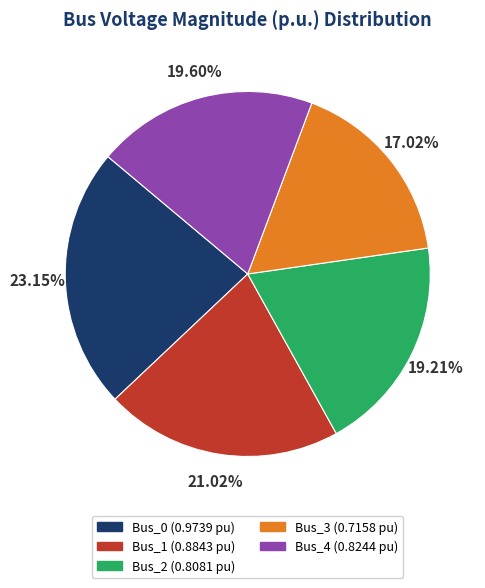

What is the total percentage of Bus_0 and Bus_1?

44.2%